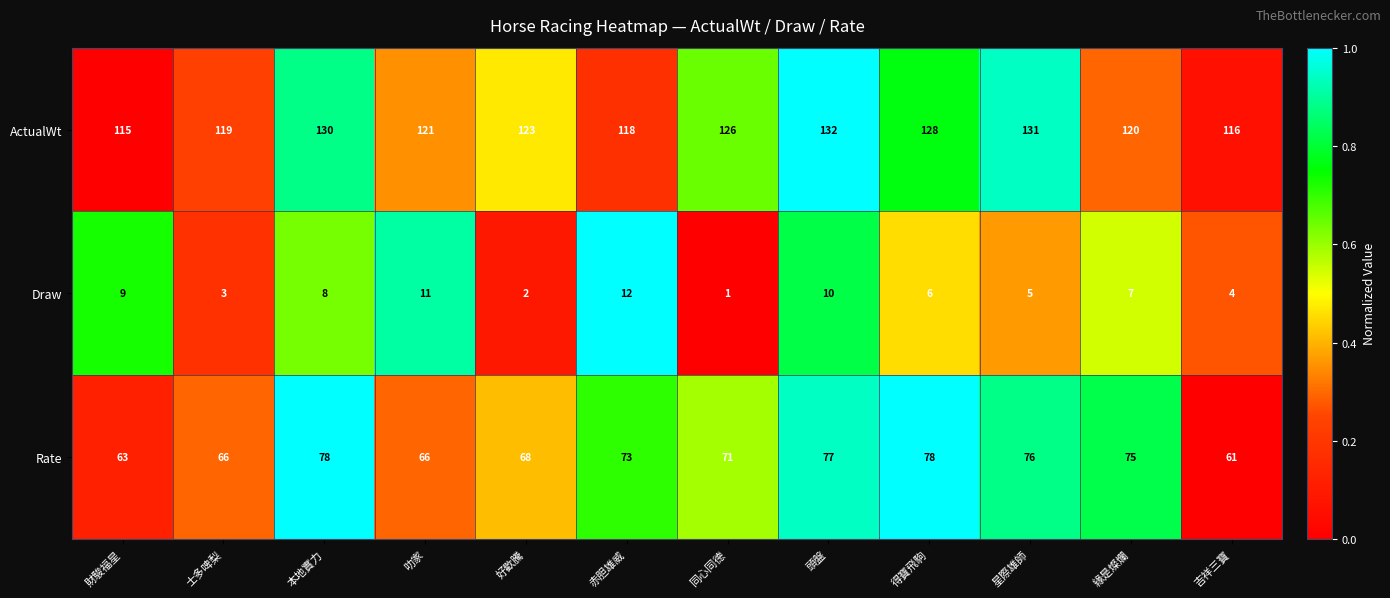

At 赤胆雄威, list the series in order from largest to smallest.

ActualWt, Rate, Draw